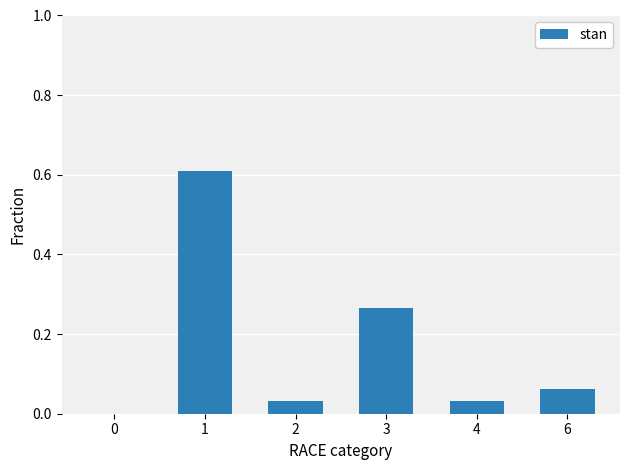

Which has a higher value, 6 or 3?

3